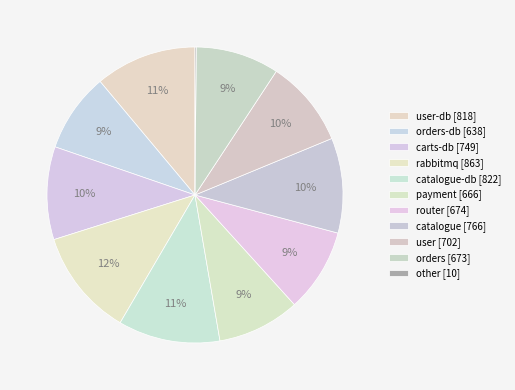

To the nearest percent, what is the average slice percentage?

9%